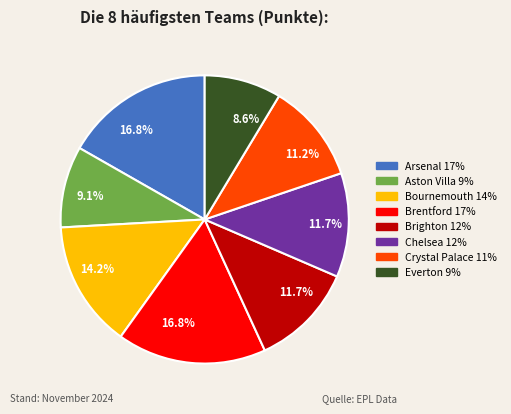

To the nearest percent, what percentage of the pie is Bournemouth?

14%